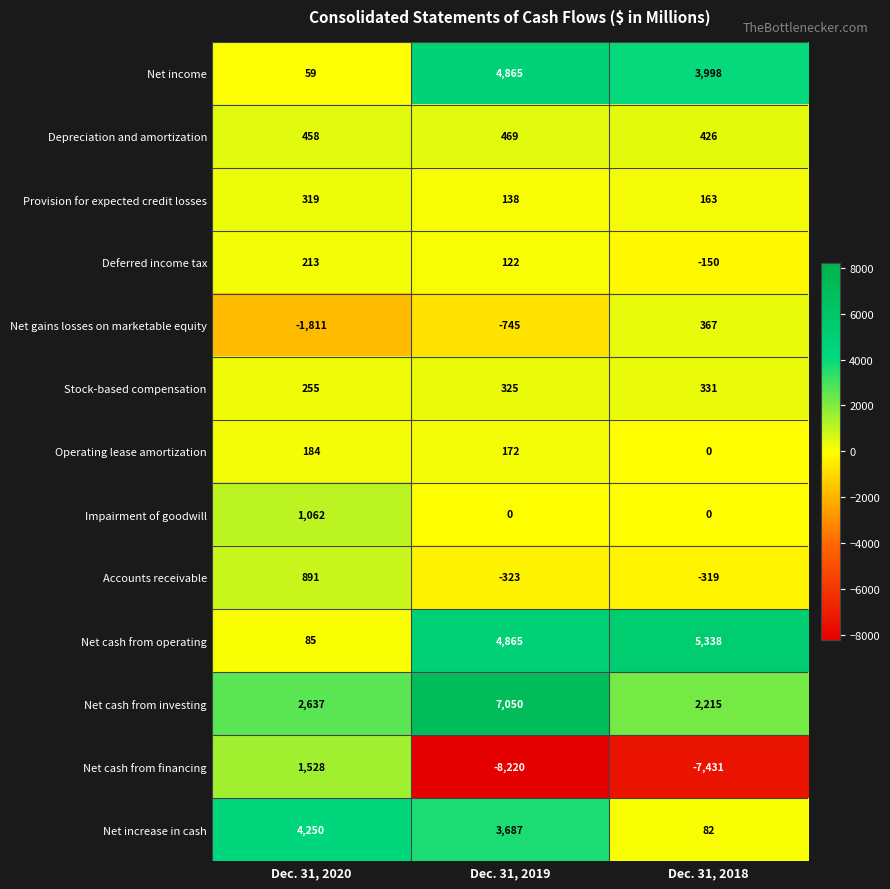

List the labels in order of Net cash from financing value, largest first.

Dec. 31, 2020, Dec. 31, 2018, Dec. 31, 2019